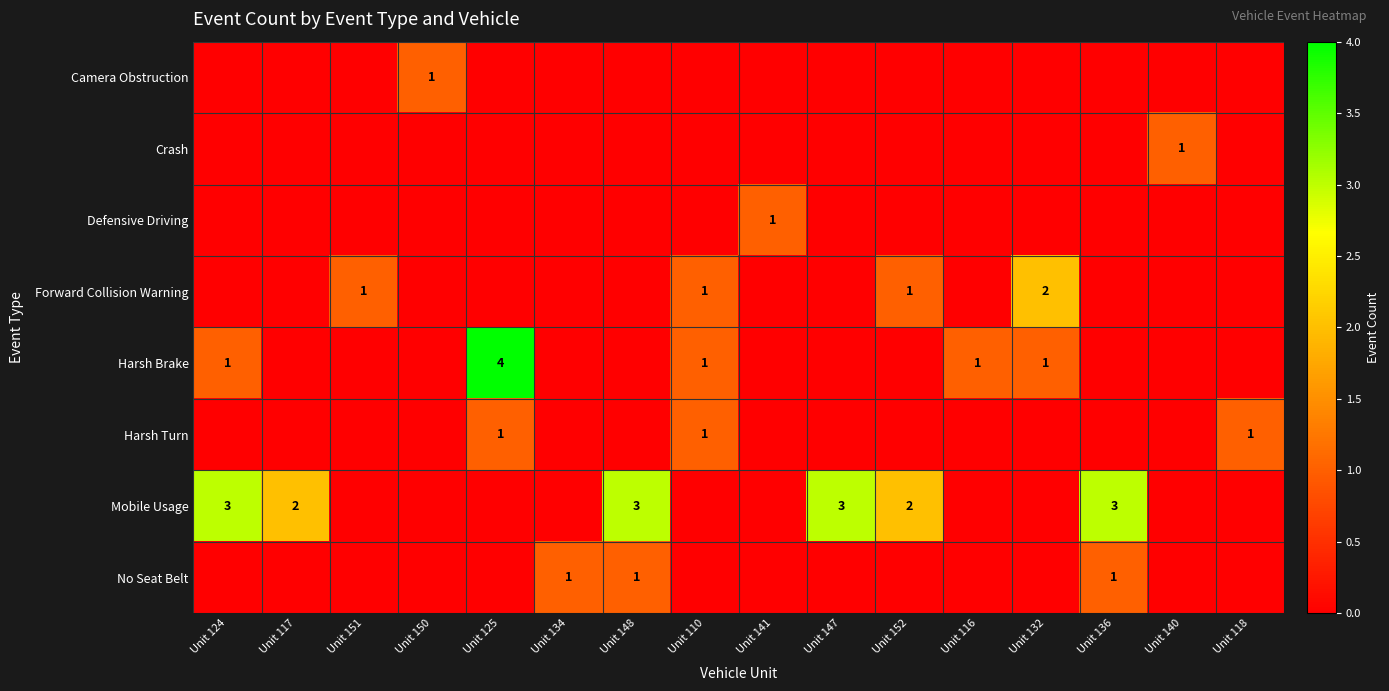

True or false: Mobile Usage has a value of 3 at Unit 148.

True